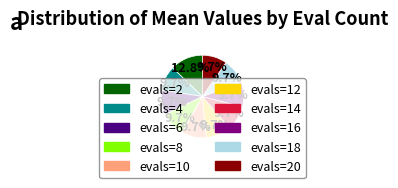

Is there a majority slice in this chart?

No